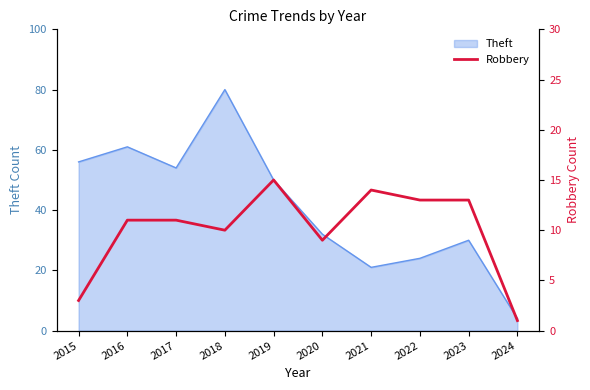

True or false: the data shows 4 at 2018.

False